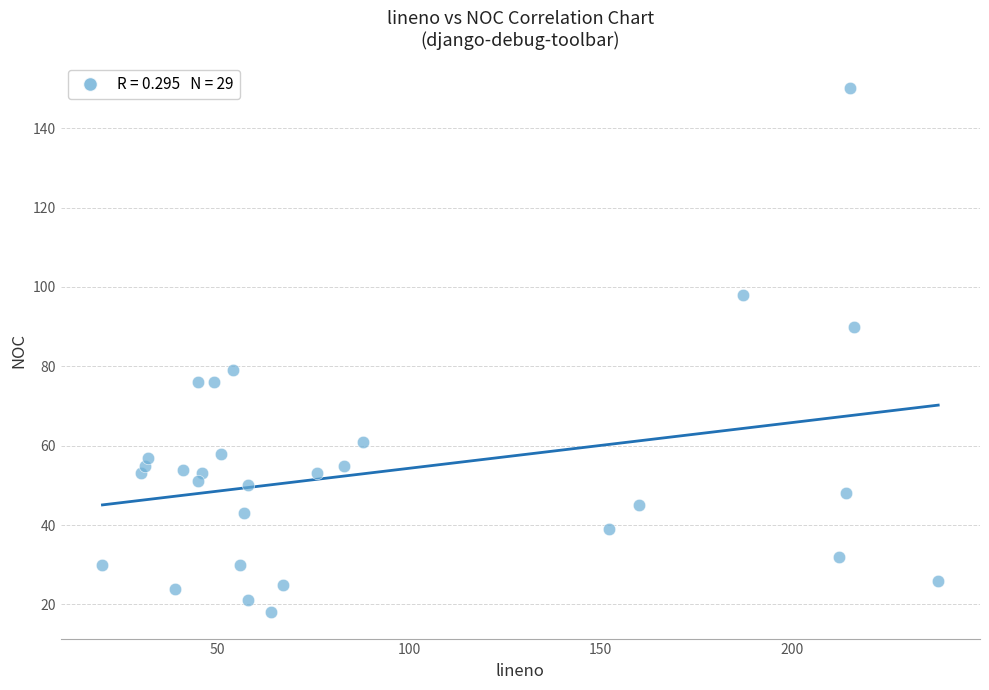

What is the range of X values (max minus min)?

218